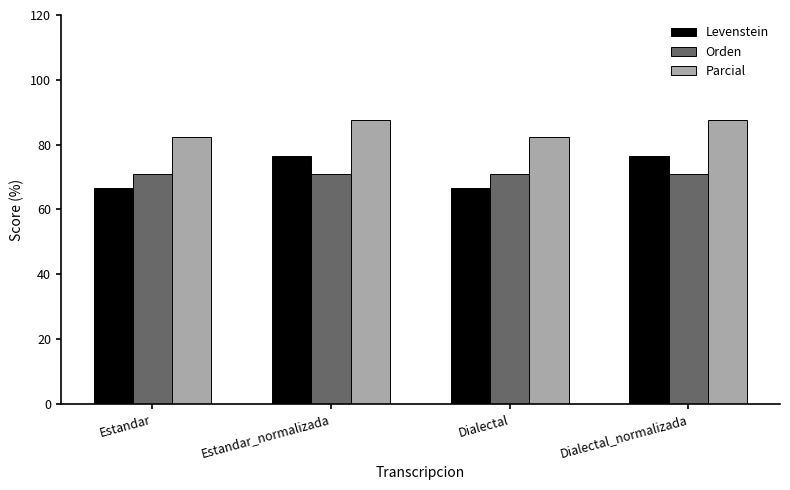

The Levenstein series shows 42.5 at Estandar. True or false?

False